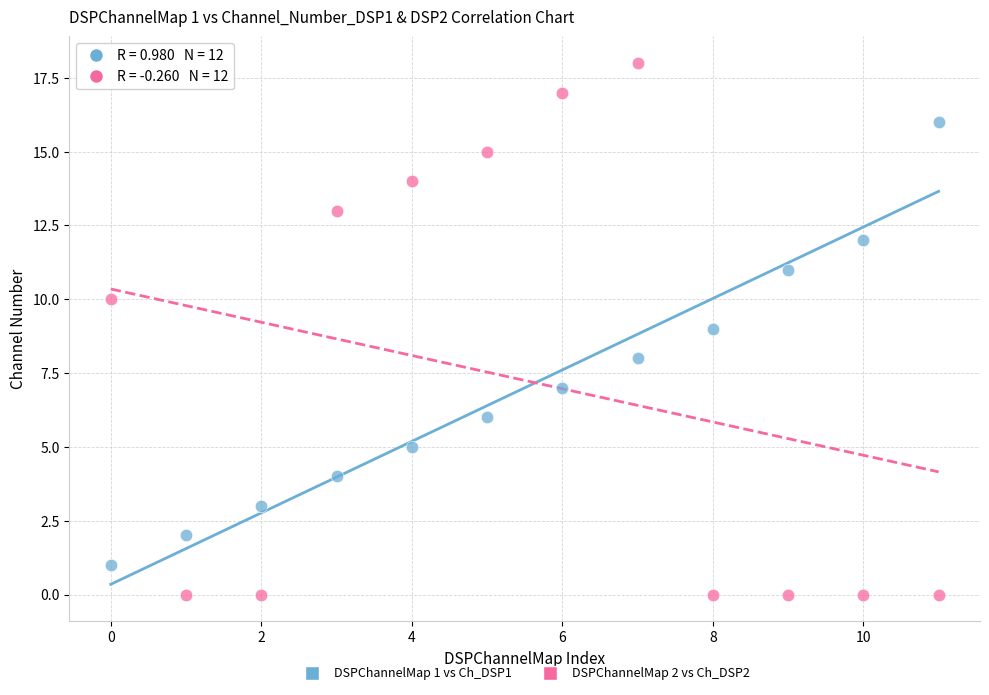

Across all data points, what is the range of Y values (max minus min)?

18